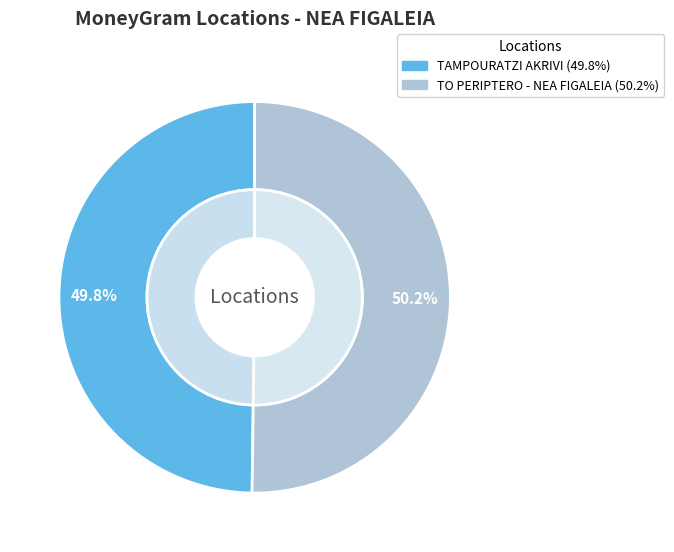

Approximately how many times larger is the value at TO PERIPTERO - NEA FIGALEIA compared to TAMPOURATZI AKRIVI?

1.0